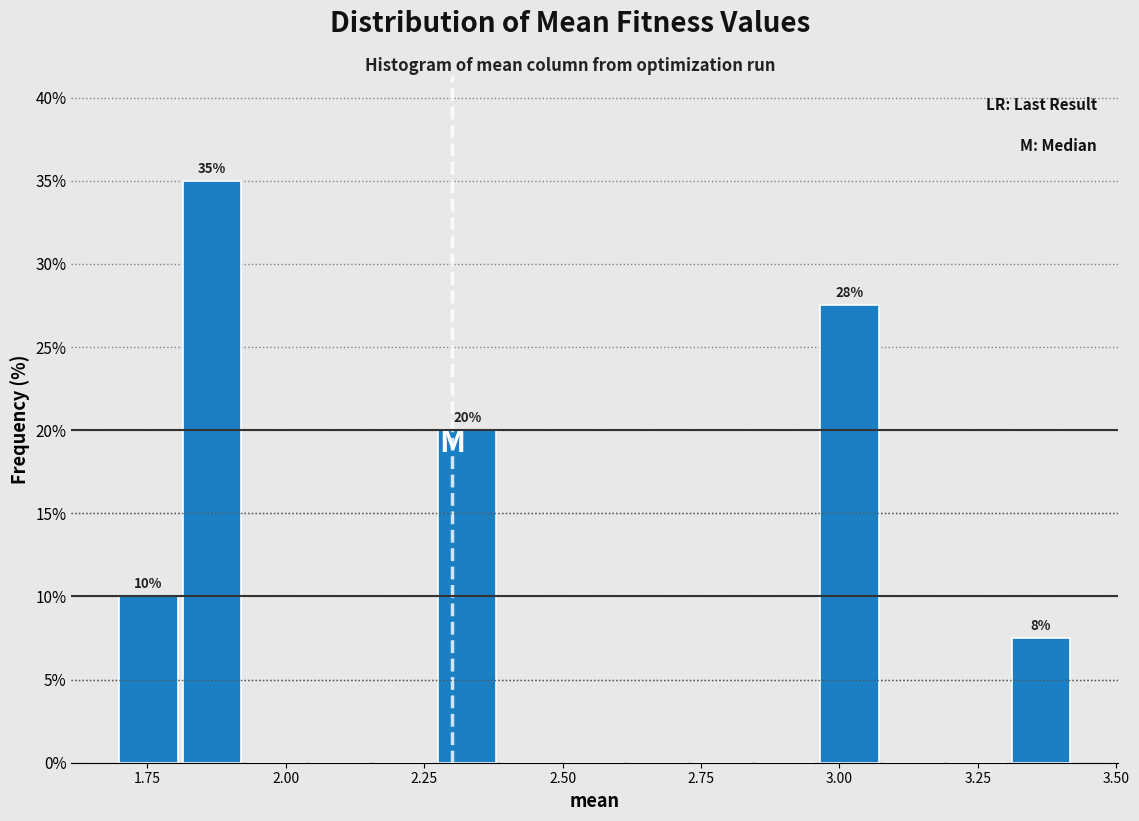

Around what value on the x-axis is the tallest bar? Give the approximate position of its centre, as read against the axis.

1.85